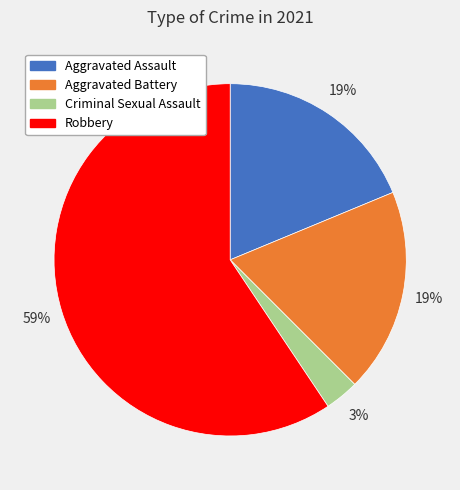

Is it true that Aggravated Assault is 19% of the pie?

True